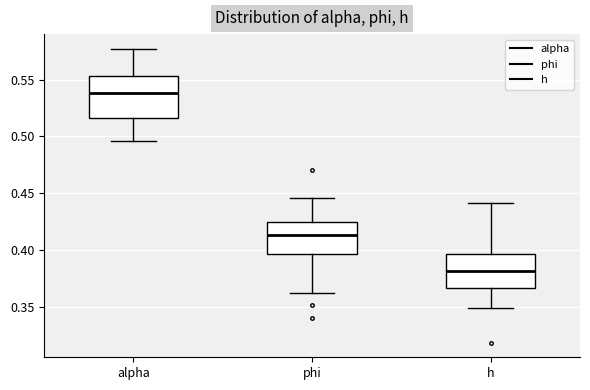

Reading left to right, read every box against the y-axis: the position of its median line, the range the box covers, and the ends of its whiskers. The values are not printed on the chart, so give them approximately, as read against the axis.

alpha: median 0.540, box 0.515 to 0.555, whiskers 0.495 to 0.575
phi: median 0.415, box 0.395 to 0.425, whiskers 0.365 to 0.445
h: median 0.380, box 0.365 to 0.395, whiskers 0.350 to 0.440